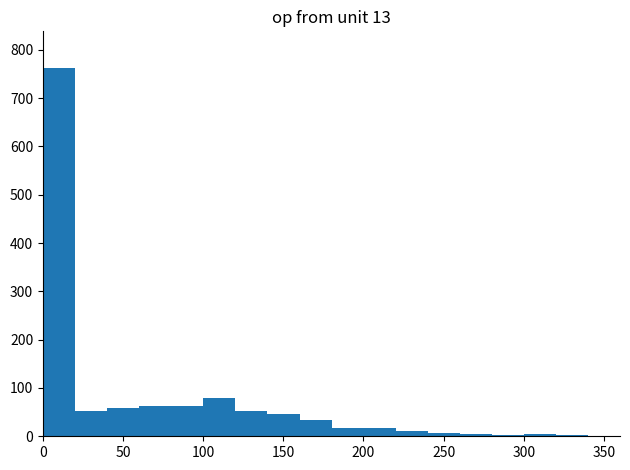

Read against the x-axis, roughly where is the centre of the tallest bar?

10